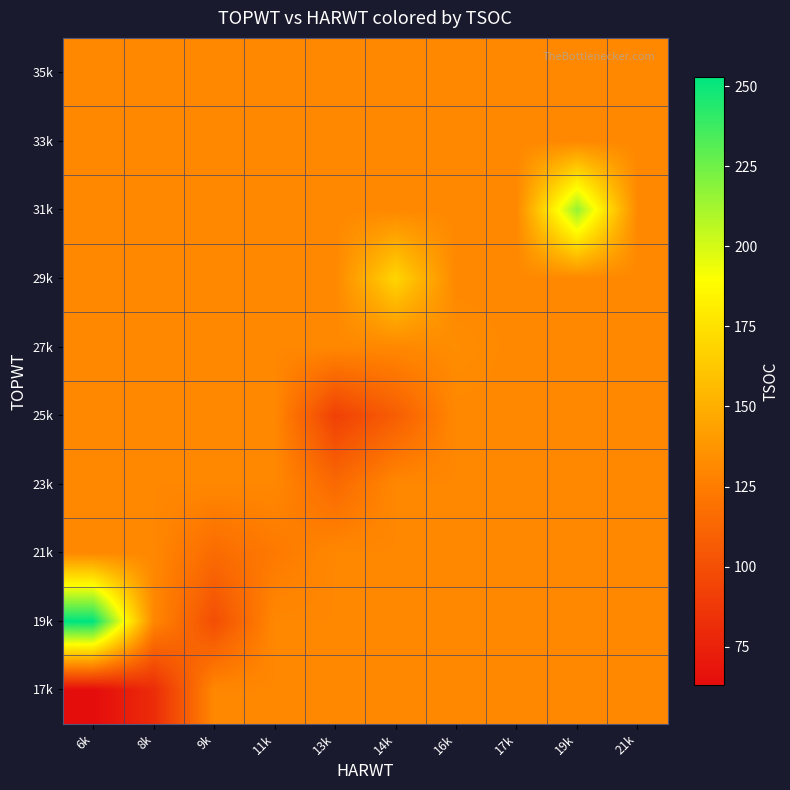

Rank the series at 11k from highest to lowest value.

17k, 19k, 23k, 25k, 27k, 29k, 31k, 33k, 35k, 21k